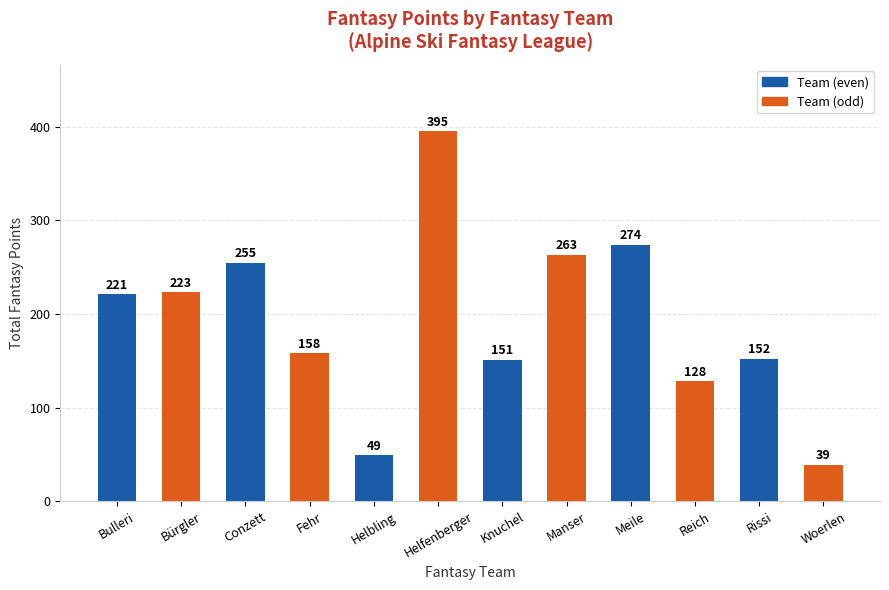

How many data points are less than 221?

6